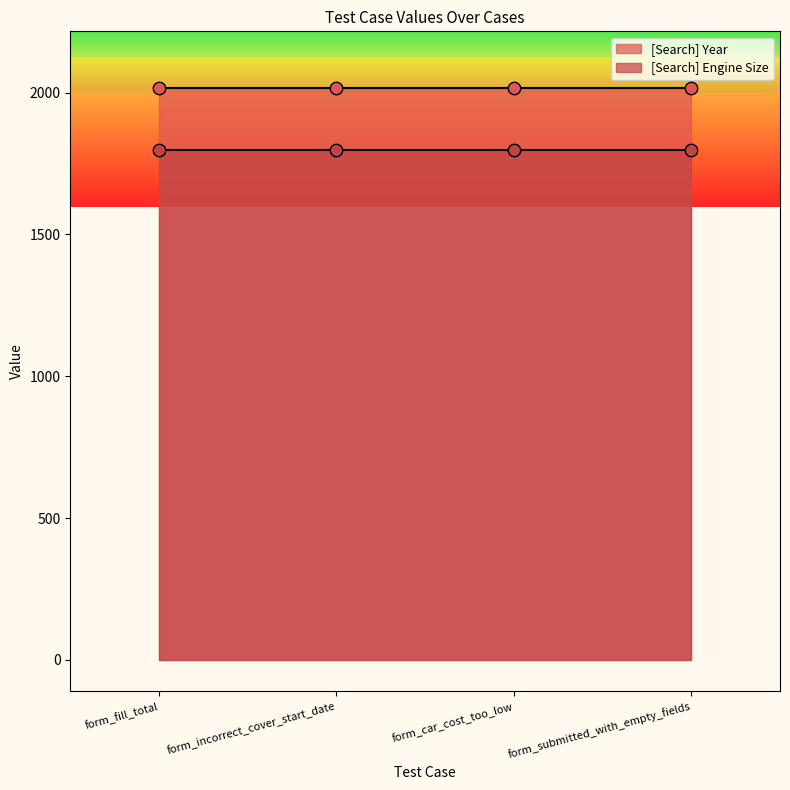

Which series has the largest total across all categories?

[Search] Year